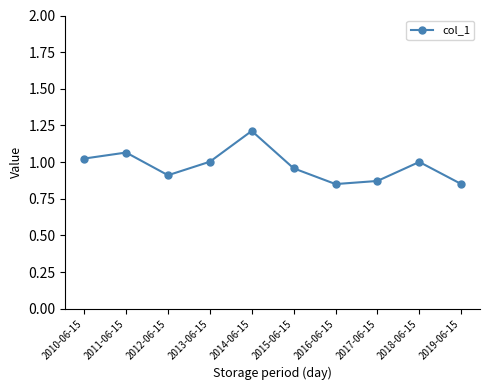

How many data points are less than 1?

5